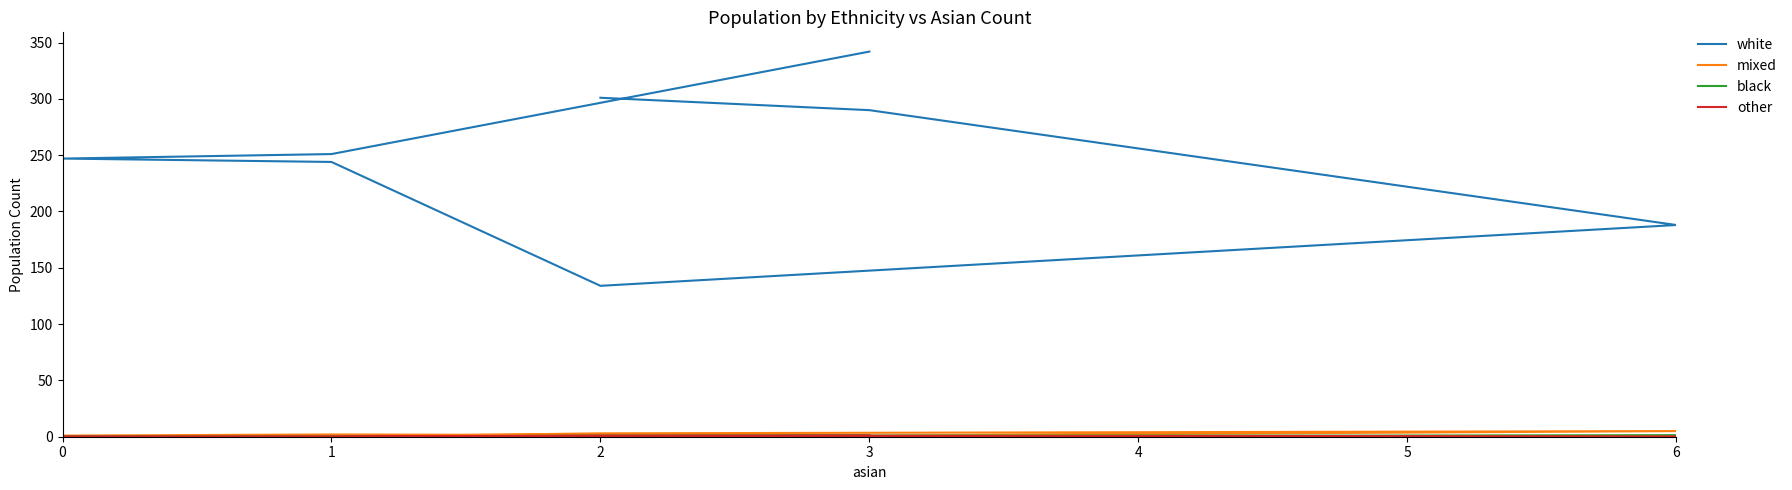

True or false: black and other cross at least once.

False